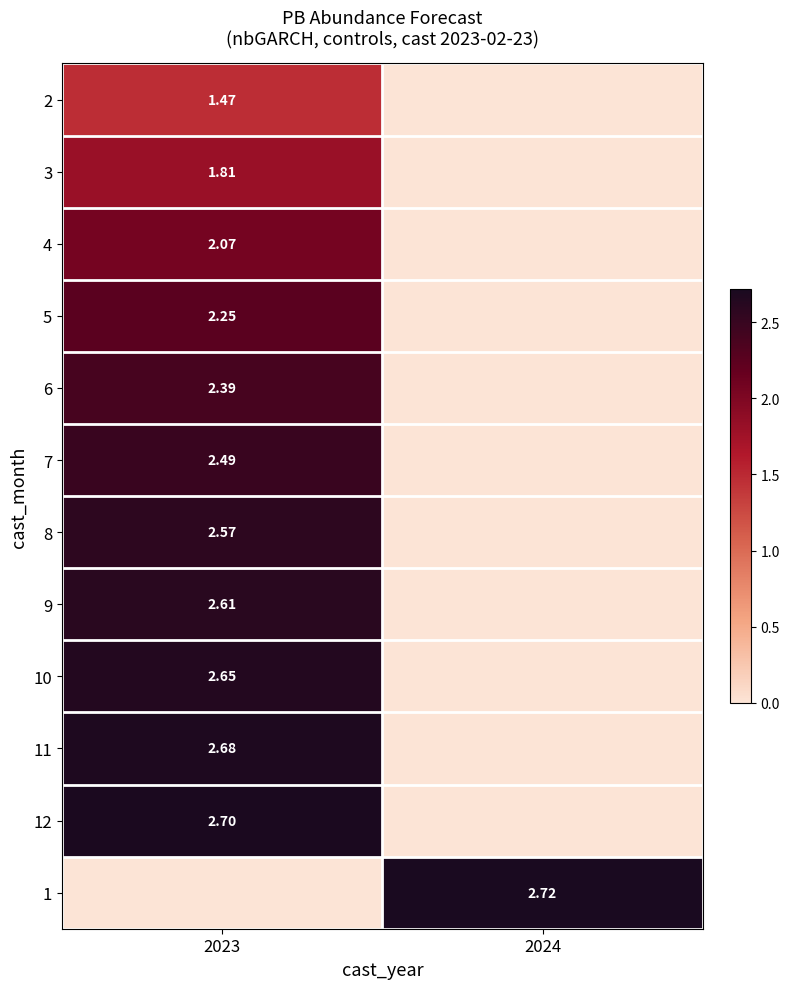

Is the value of 10 at 2023 greater than the value of 1 at 2024?

No